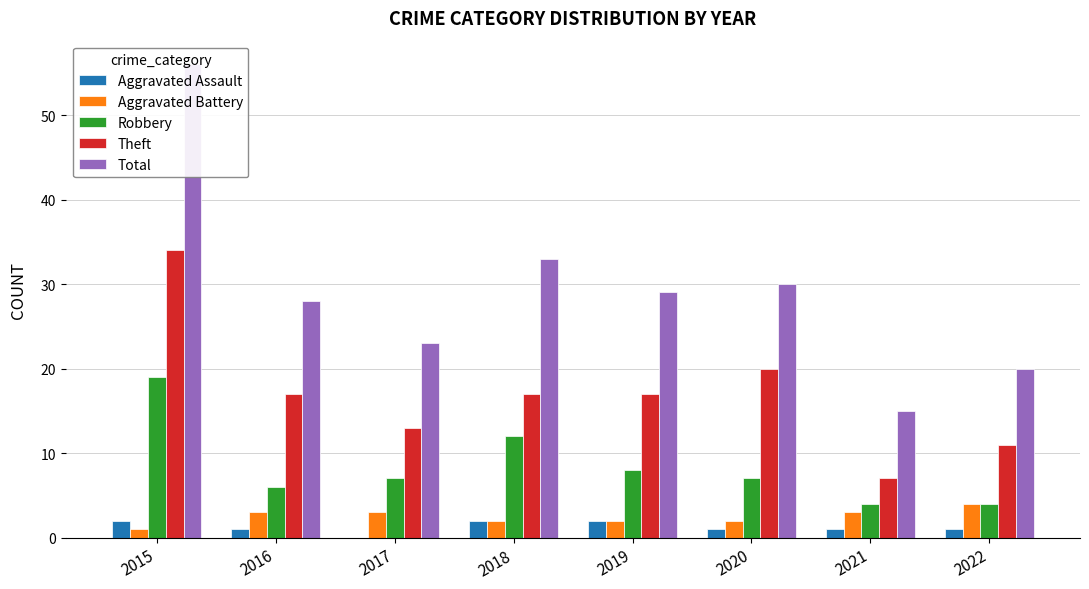

What is the difference between the Robbery values at 2019 and 2016?

2